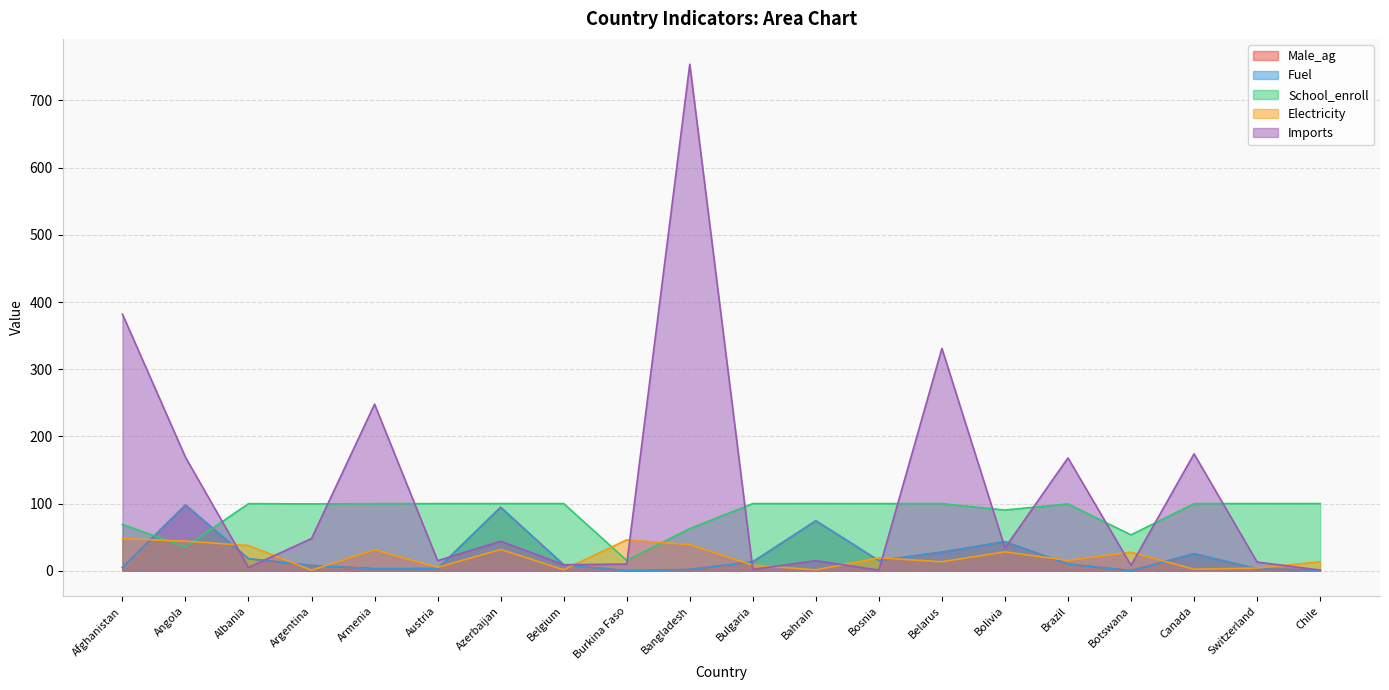

How many data points in Fuel are less than 9?

10